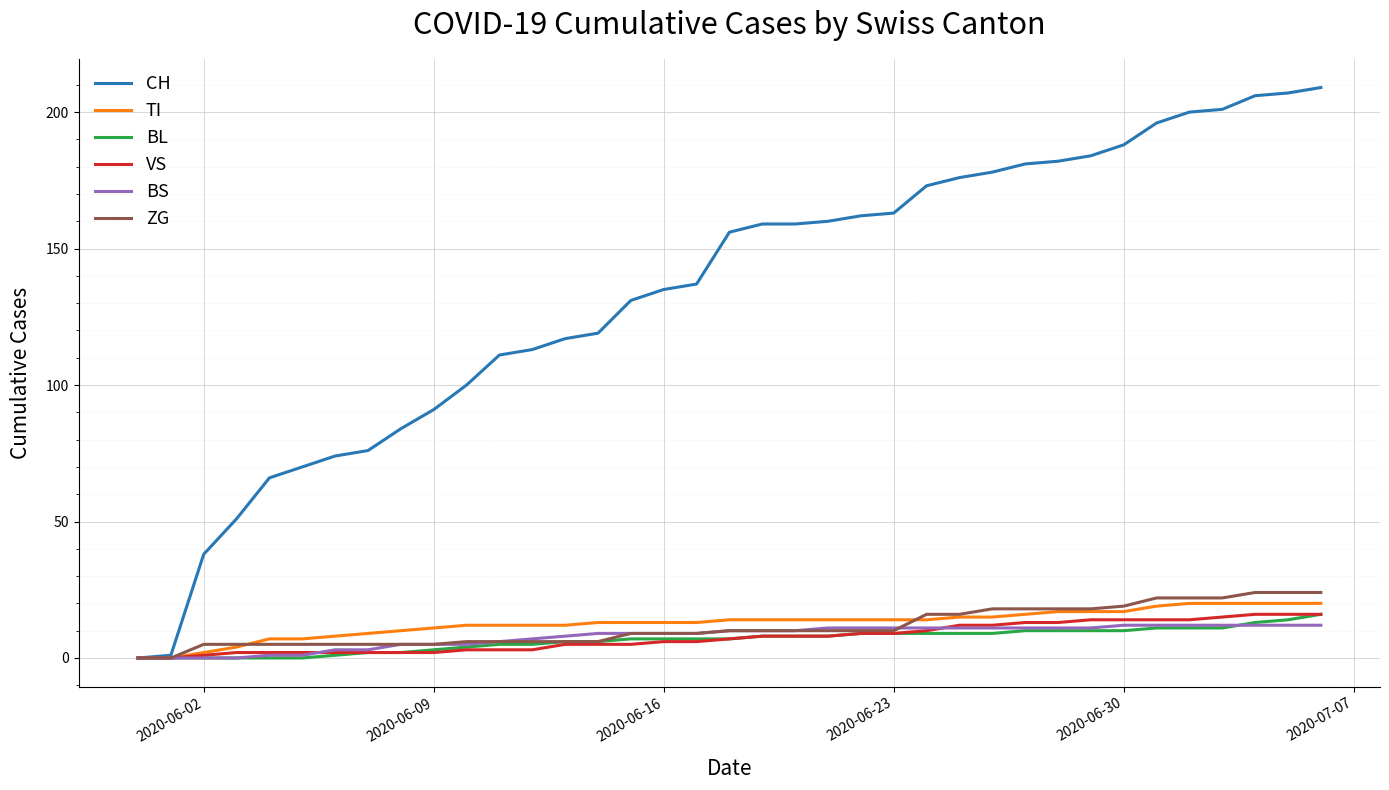

Which series has the widest spread of values?

CH